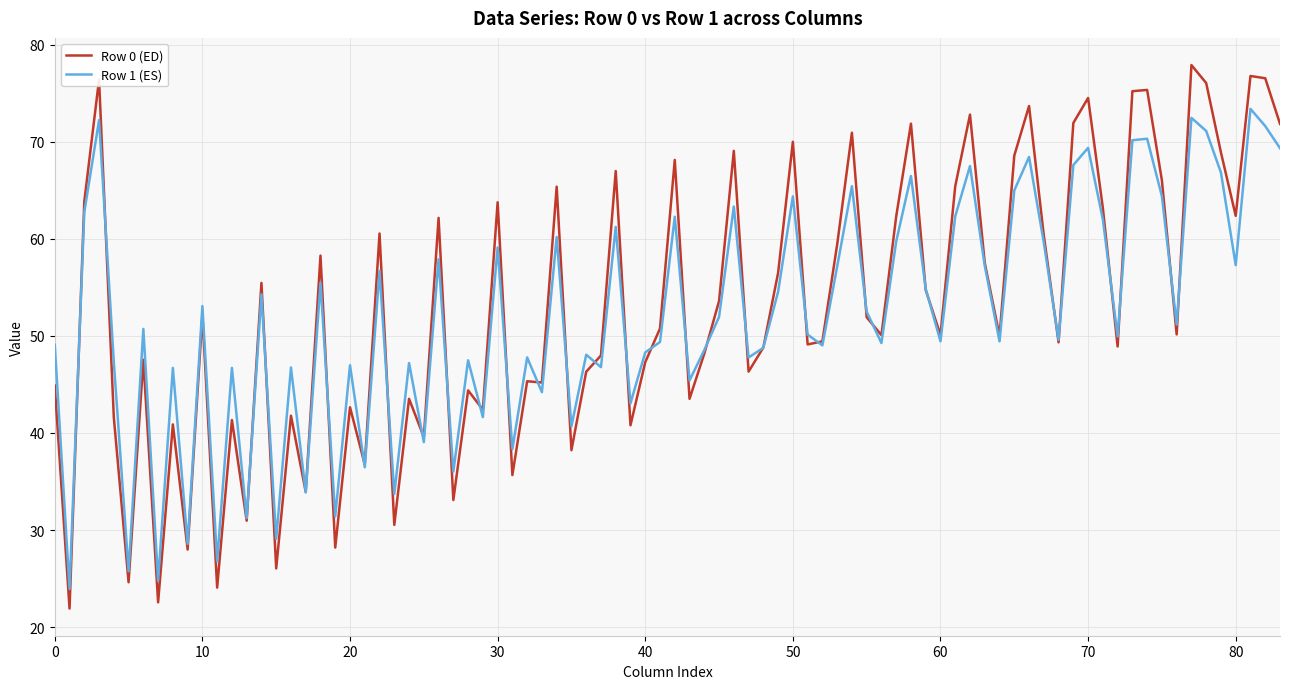

Which series has the widest spread of values?

Row 0 (ED)